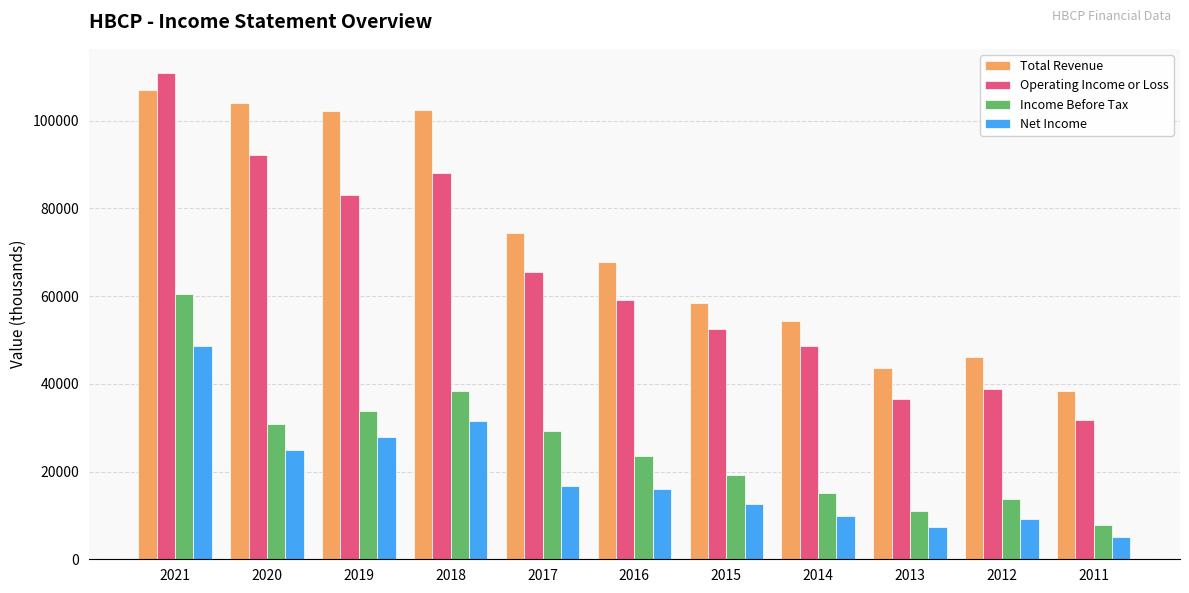

Does the chart contain any negative values?

No